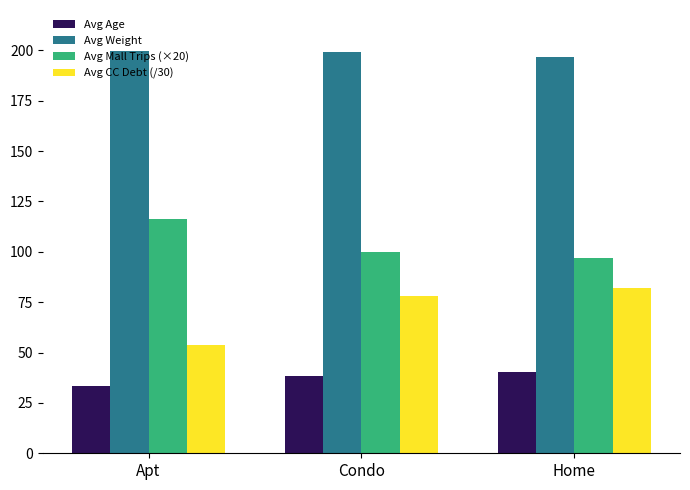

What is the total value across all series at Apt?

403.1